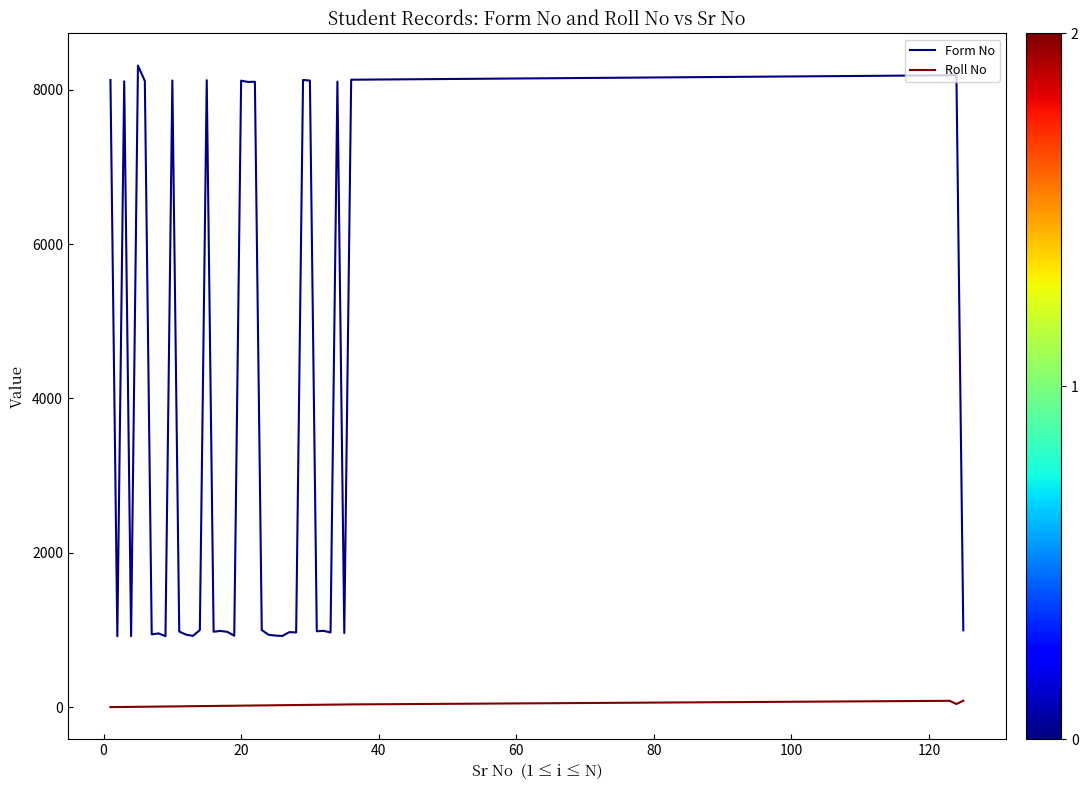

Rank the series by their maximum value, from highest to lowest.

Form No, Roll No